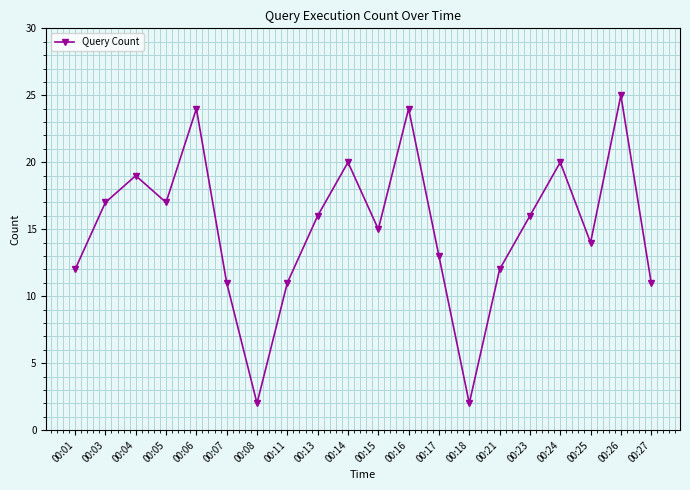

What value does the data have at 00:07, to the nearest 5?

10